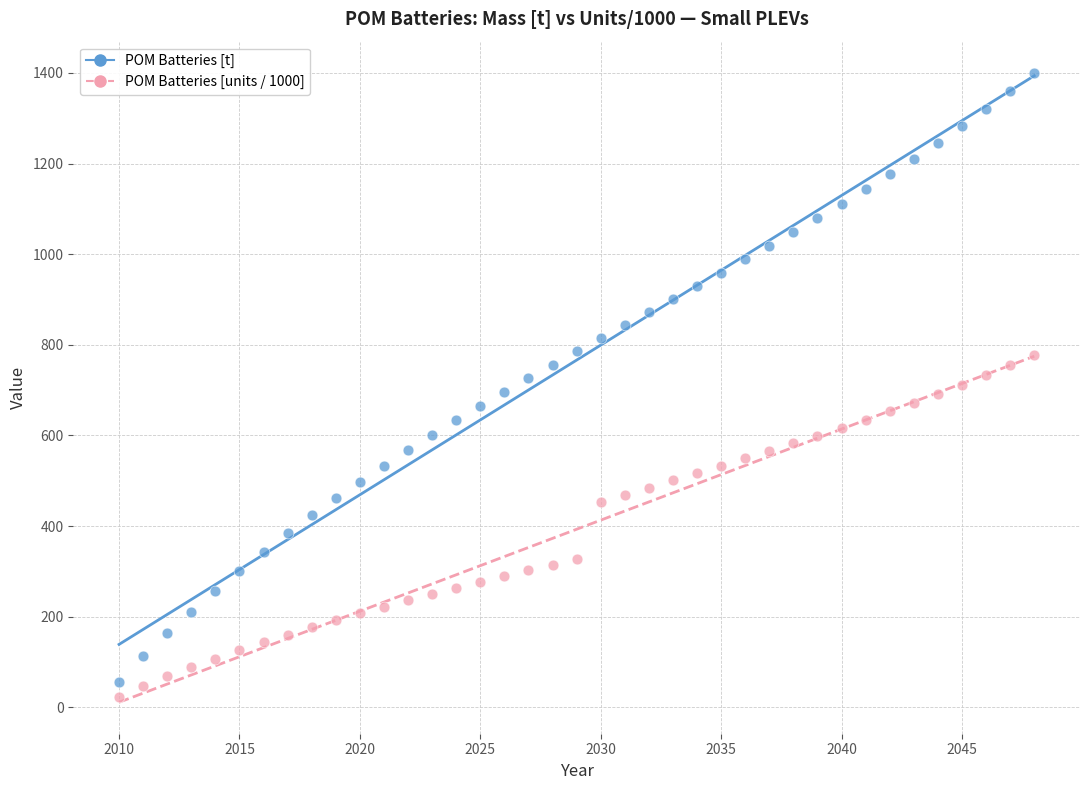

Across all data points, what is the range of Y values (max minus min)?

1375.9